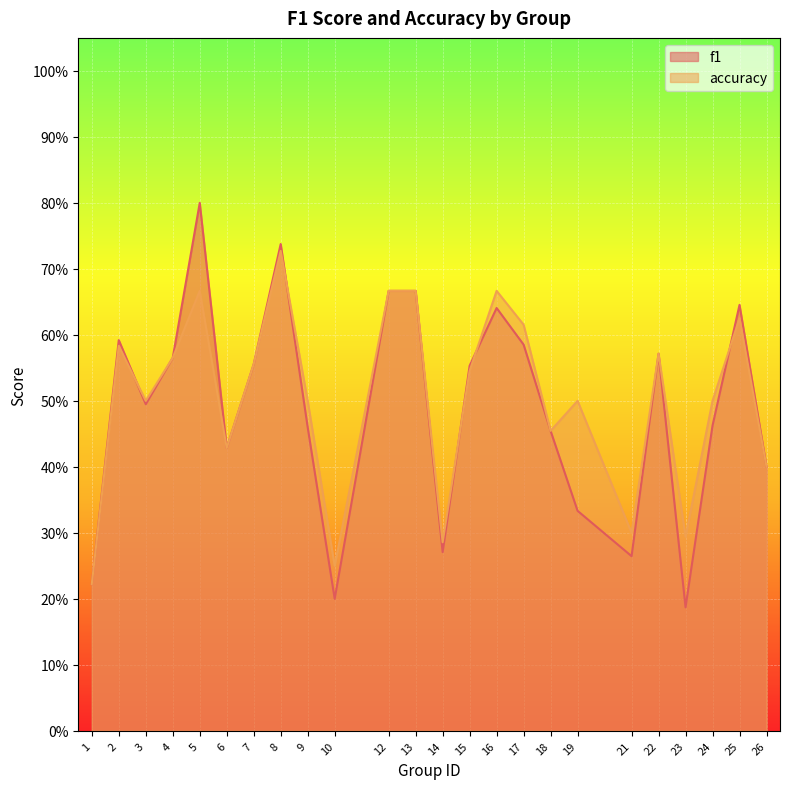

At which label is f1 closest to 0?

23